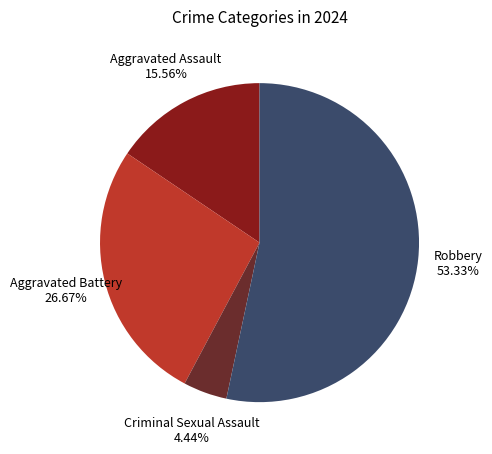

What percentage is the Aggravated Battery slice, to the nearest percent?

27%